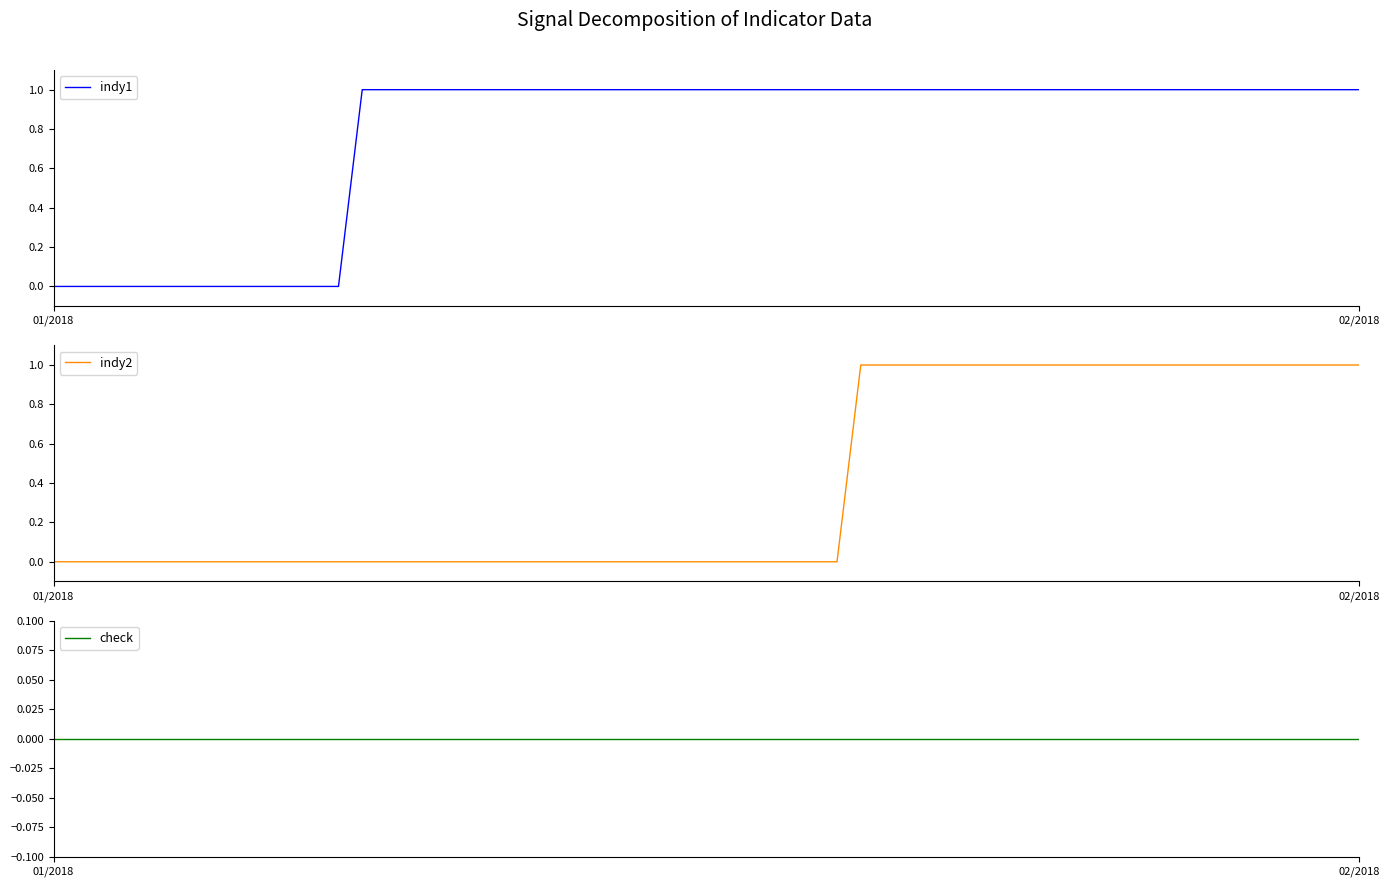

How many lines are shown in the chart?

3